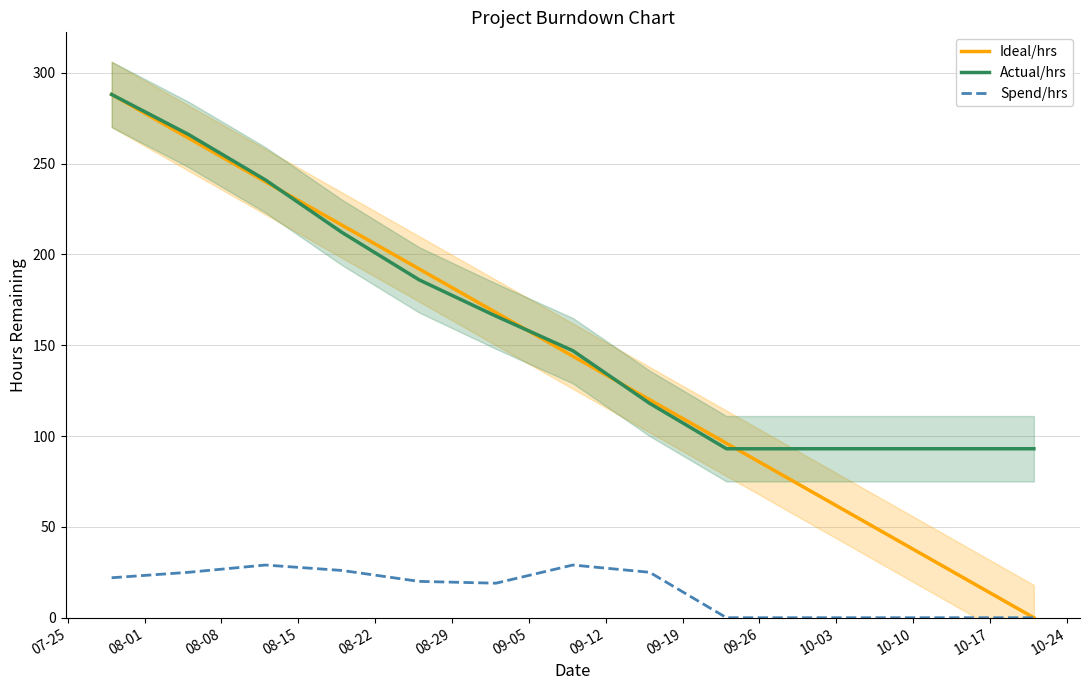

What is the highest value of the Ideal/hrs series?

288